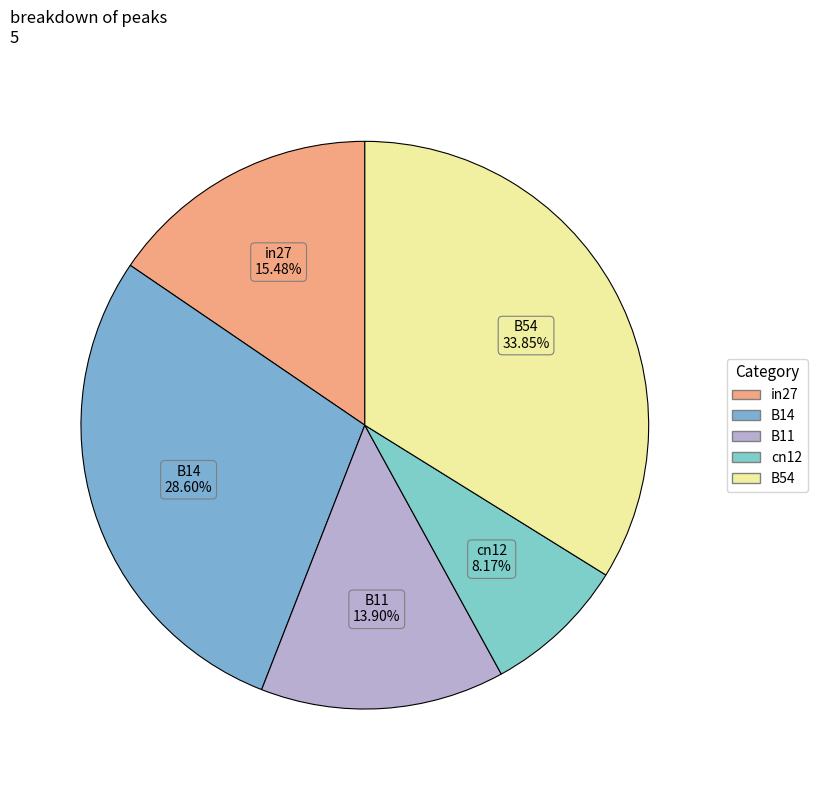

To the nearest percent, what percentage of the pie is B54?

34%